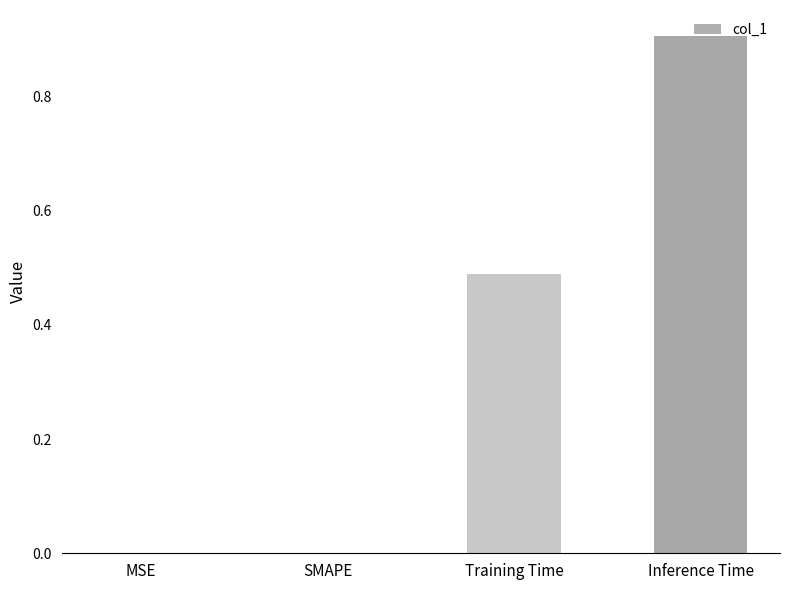

At which category does the chart reach its peak across all series?

Inference Time